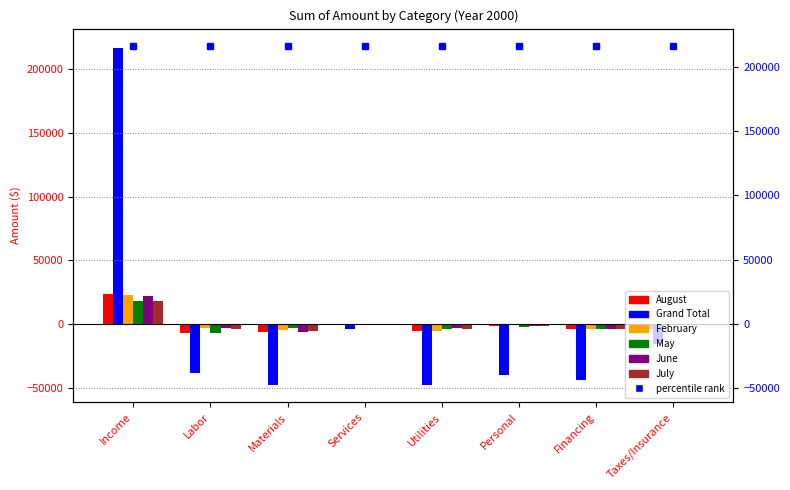

What is the label of the 5th bar from the right?

Services